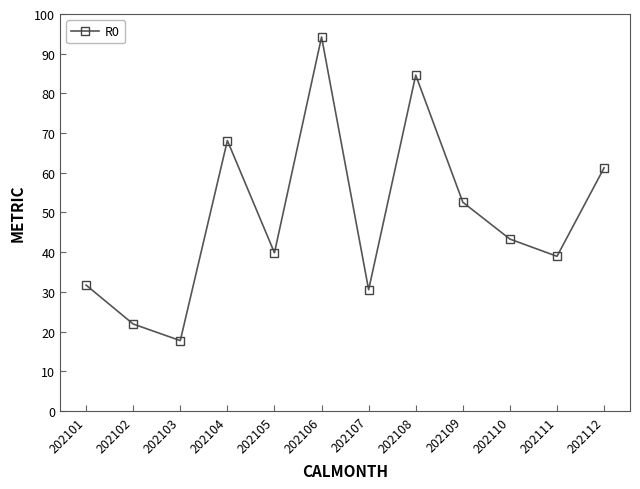

Rank the categories by value from highest to lowest.

202106, 202108, 202104, 202112, 202109, 202110, 202105, 202111, 202101, 202107, 202102, 202103